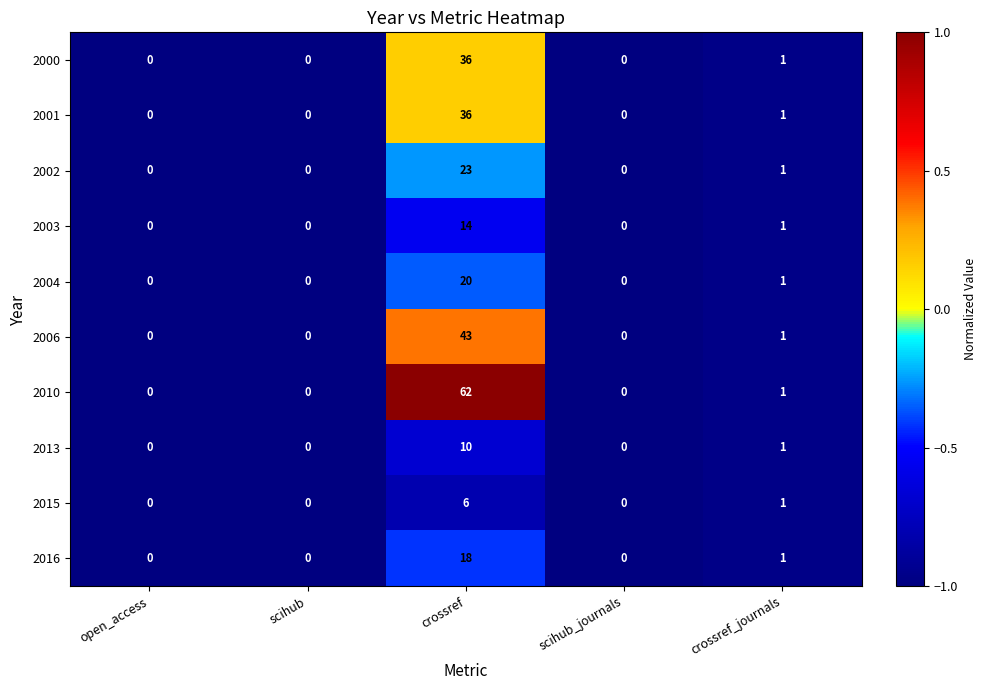

Which series has the largest range (max minus min)?

2010